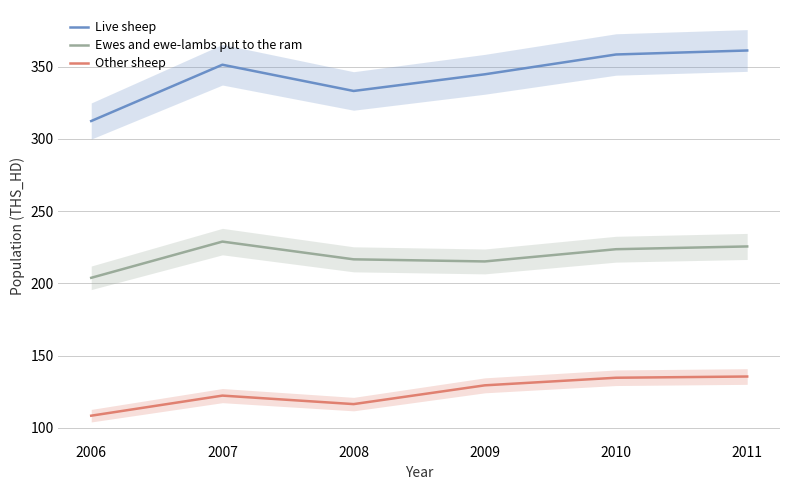

How many interior local peaks does the Ewes and ewe-lambs put to the ram series have?

1